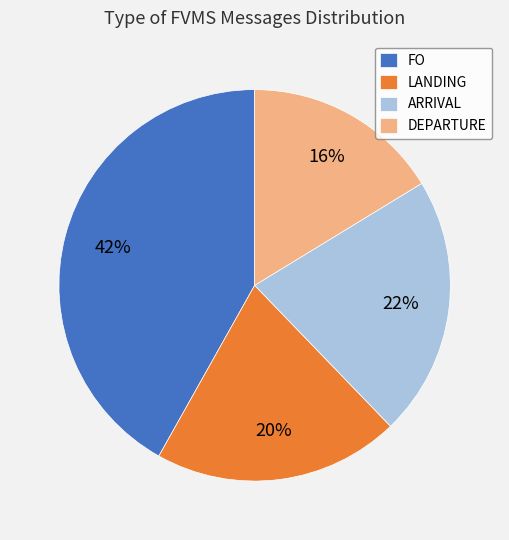

Between DEPARTURE and ARRIVAL, which is larger?

ARRIVAL